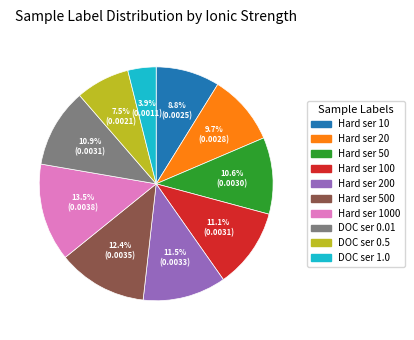

Is there any slice that represents more than half of the pie?

No